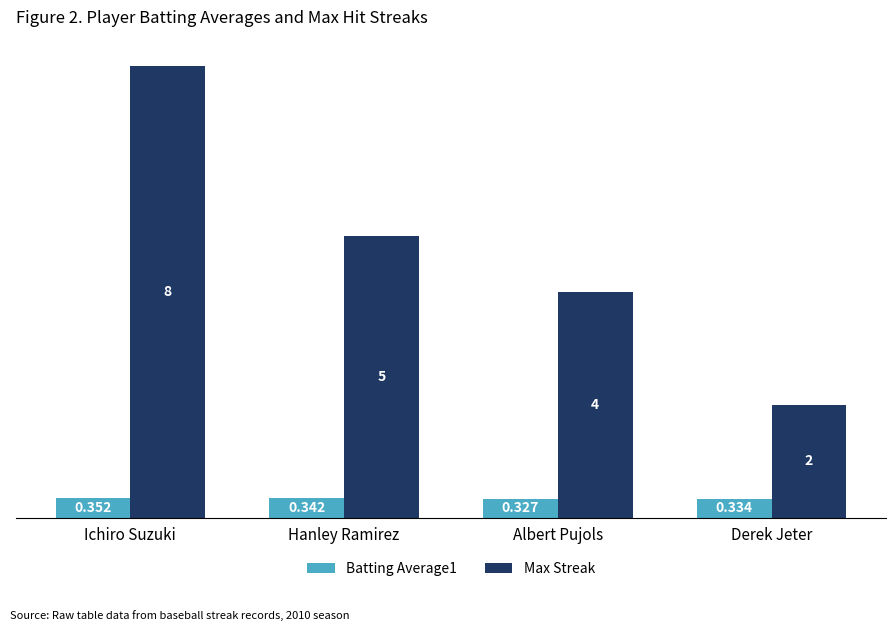

The Max Streak series shows 0.6 at Derek Jeter. True or false?

False